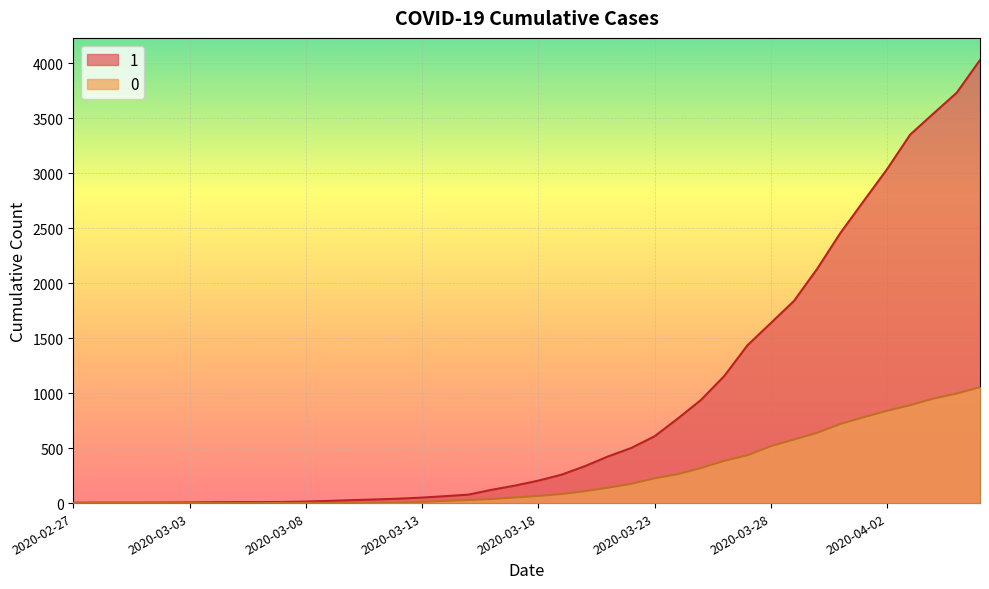

True or false: 0 and 1 cross at least once.

False